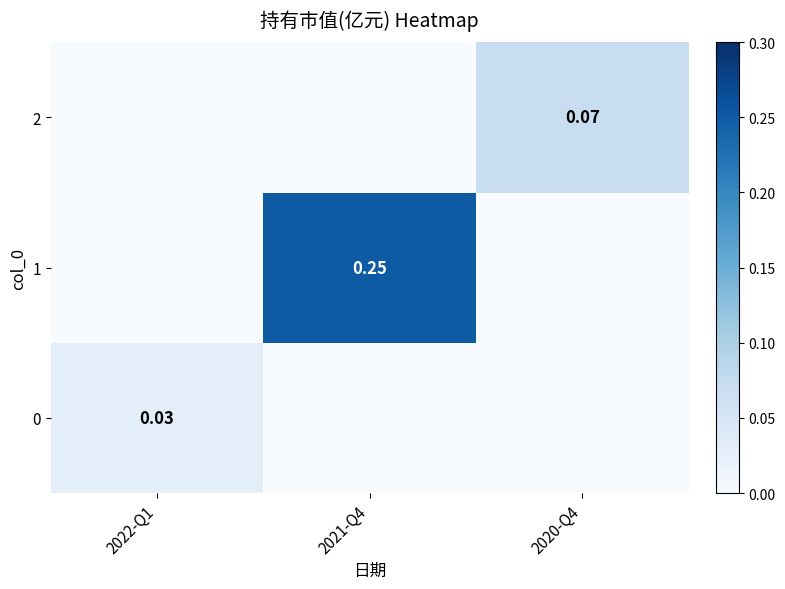

The value of 2 at 2020-Q4 is 0.1. True or false?

True